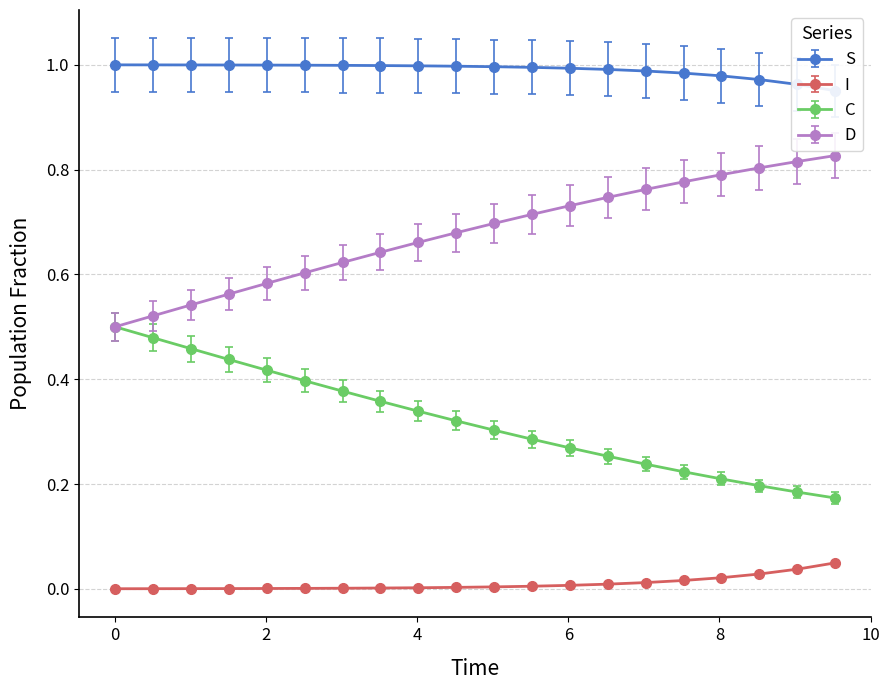

How many lines are shown in the chart?

4